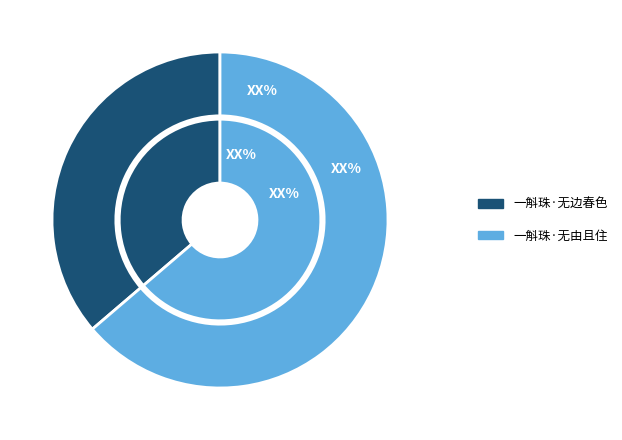

True or false: 一斛珠·无边春色 accounts for 50% of the total.

False